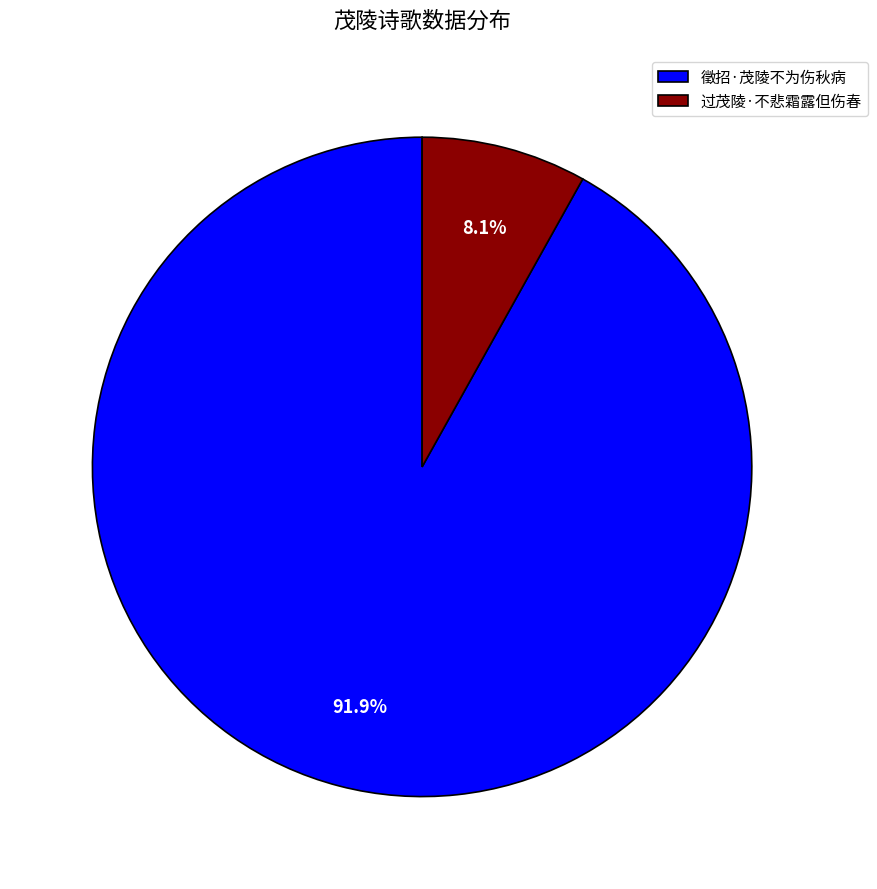

Which slice is the largest?

徵招·茂陵不为伤秋病